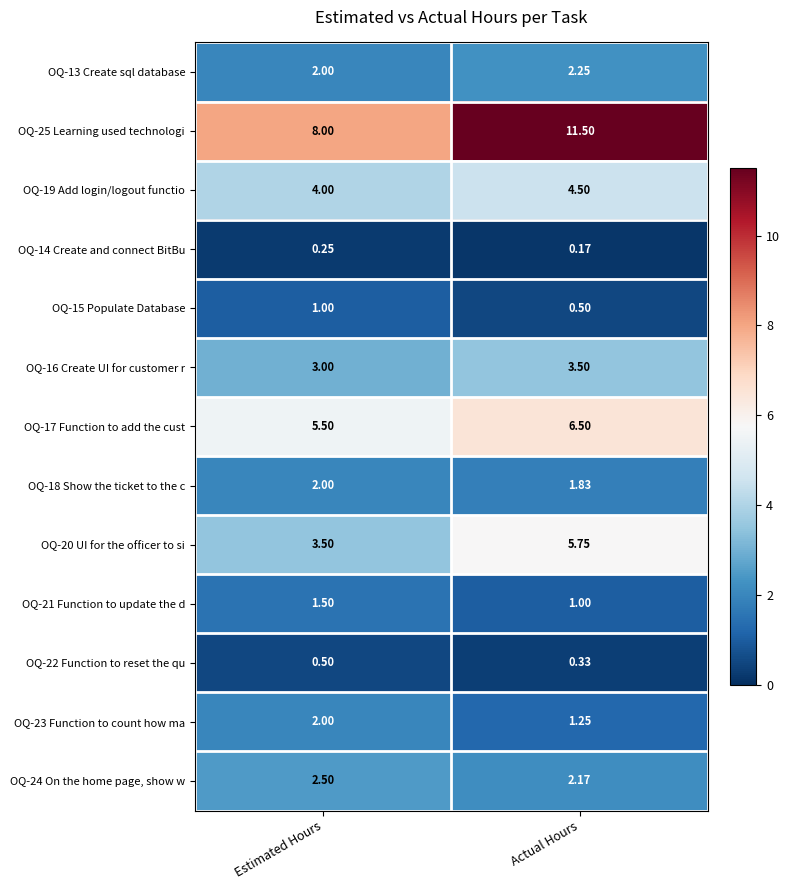

Count the number of data series in this chart.

13